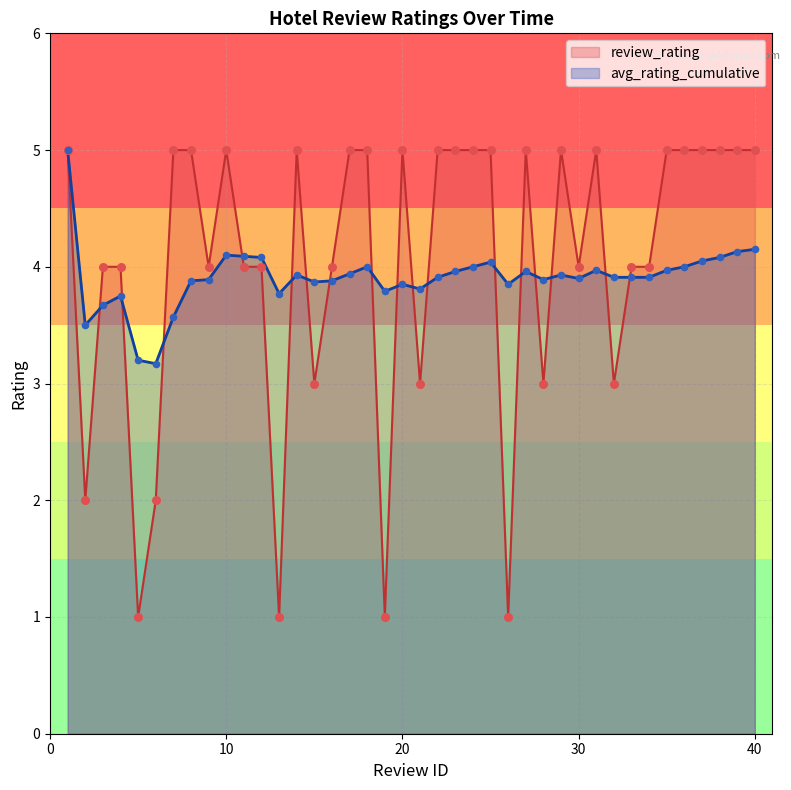

At how many categories does at least one series exceed 3?

40